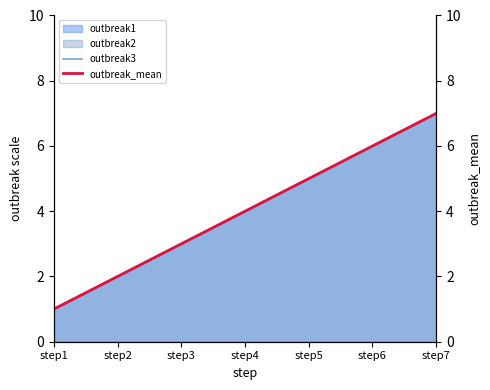

What is the total value across all series at step2?

4